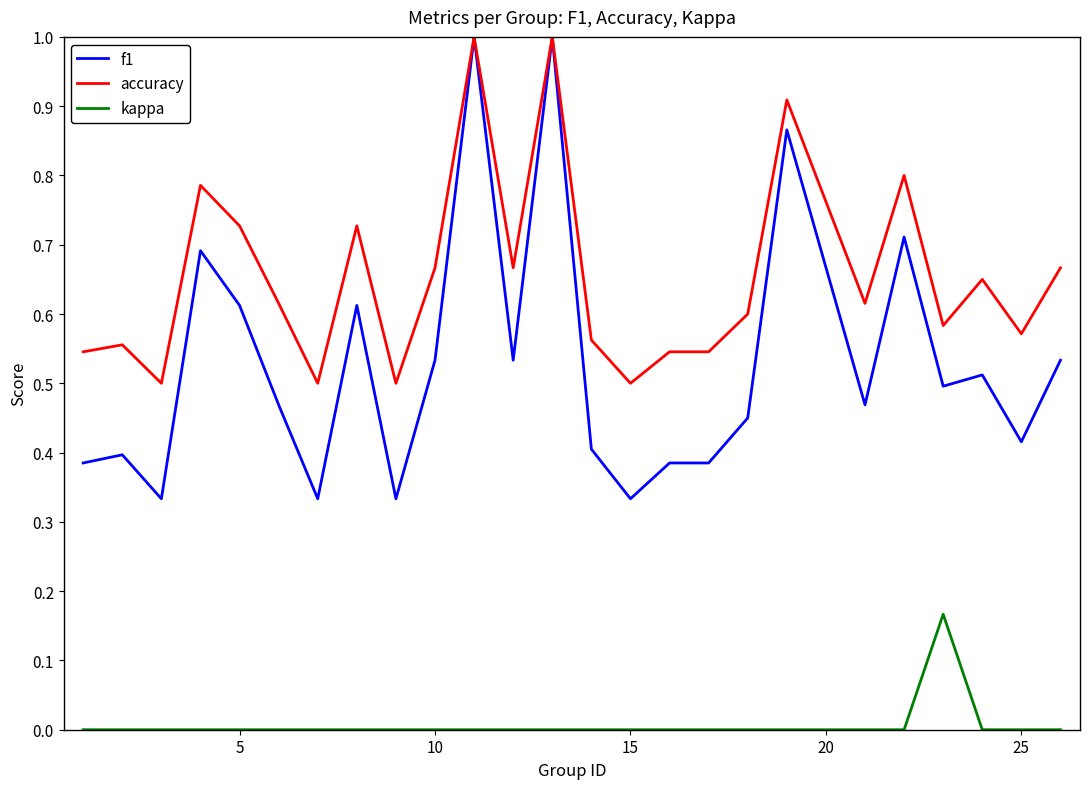

What is the maximum value shown in the chart?

1.0